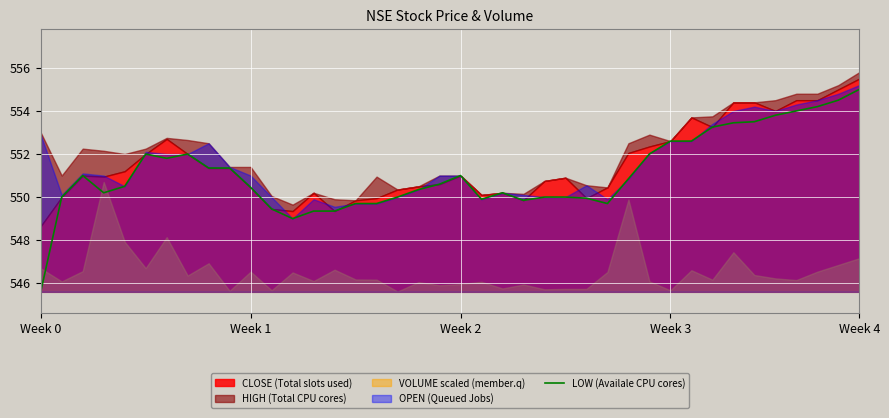

At which label does LOW (Availale CPU cores) reach its minimum?

Week 0